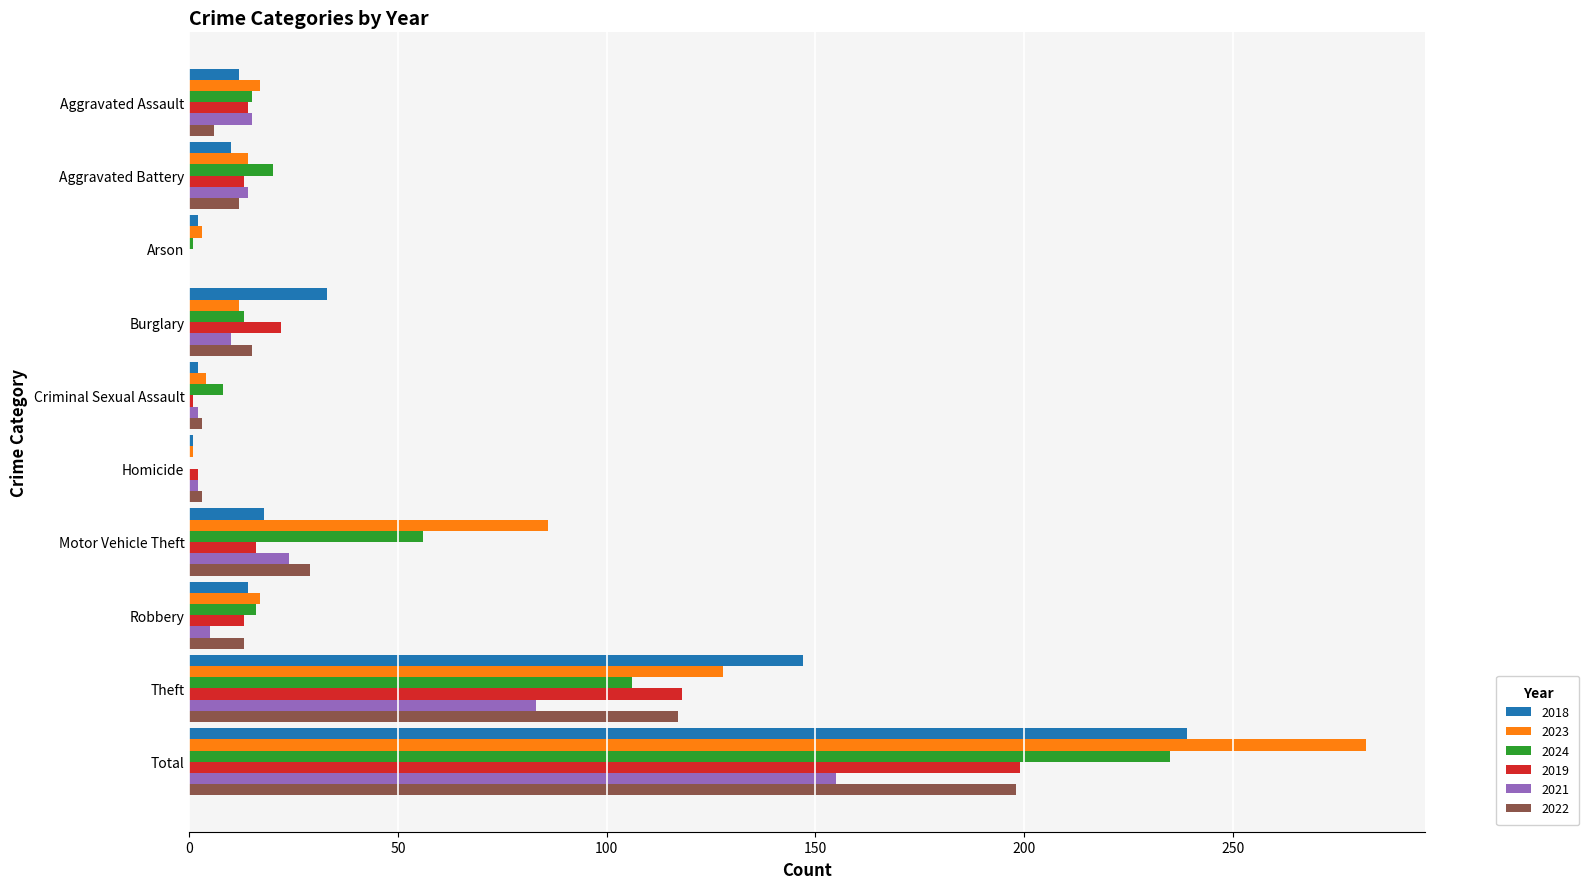

What is the greatest value displayed?

282